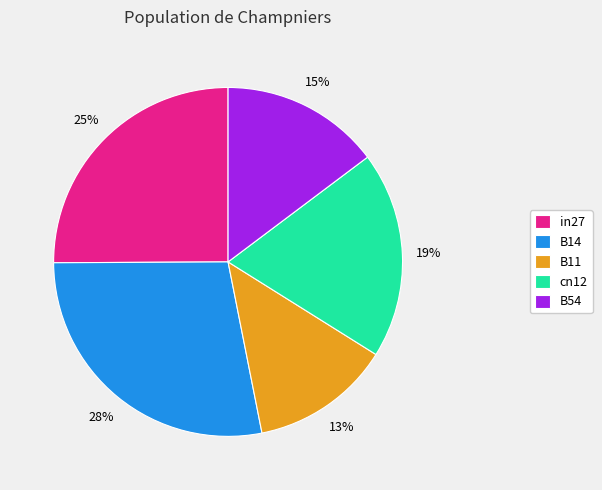

To the nearest percent, what is the difference between the B54 and in27 slice percentages?

10%